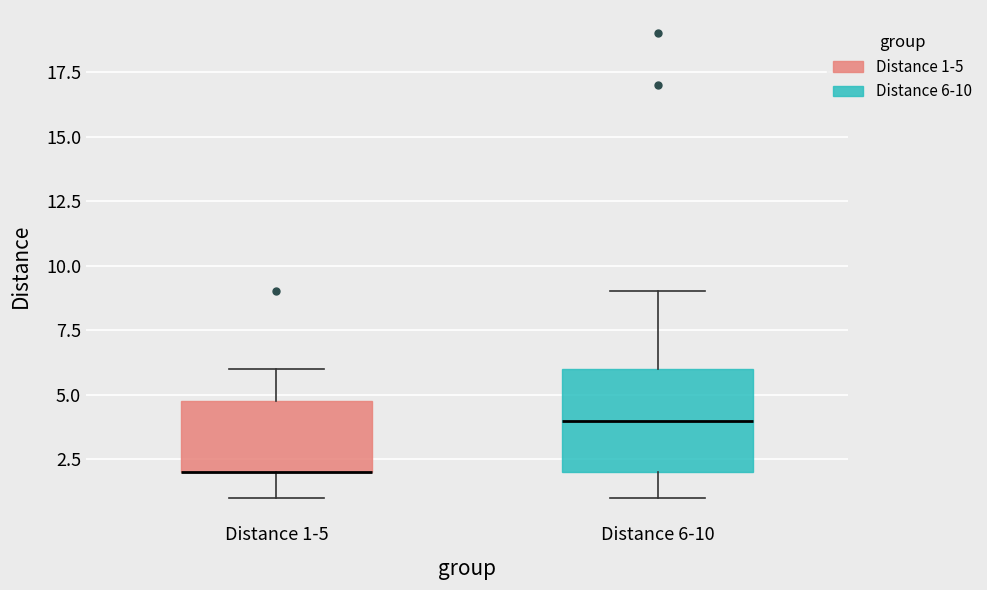

Reading left to right, transcribe this box plot: for each box, give where its median line is, the range the box spans, and where its two whiskers end, as read against the y-axis. The values are not printed on the chart, so give them approximately, as read against the axis.

Distance 1-5: median 2 (drawn on the box's lower edge), box 2 to 5, whiskers 1 to 6
Distance 6-10: median 4, box 2 to 6, whiskers 1 to 9